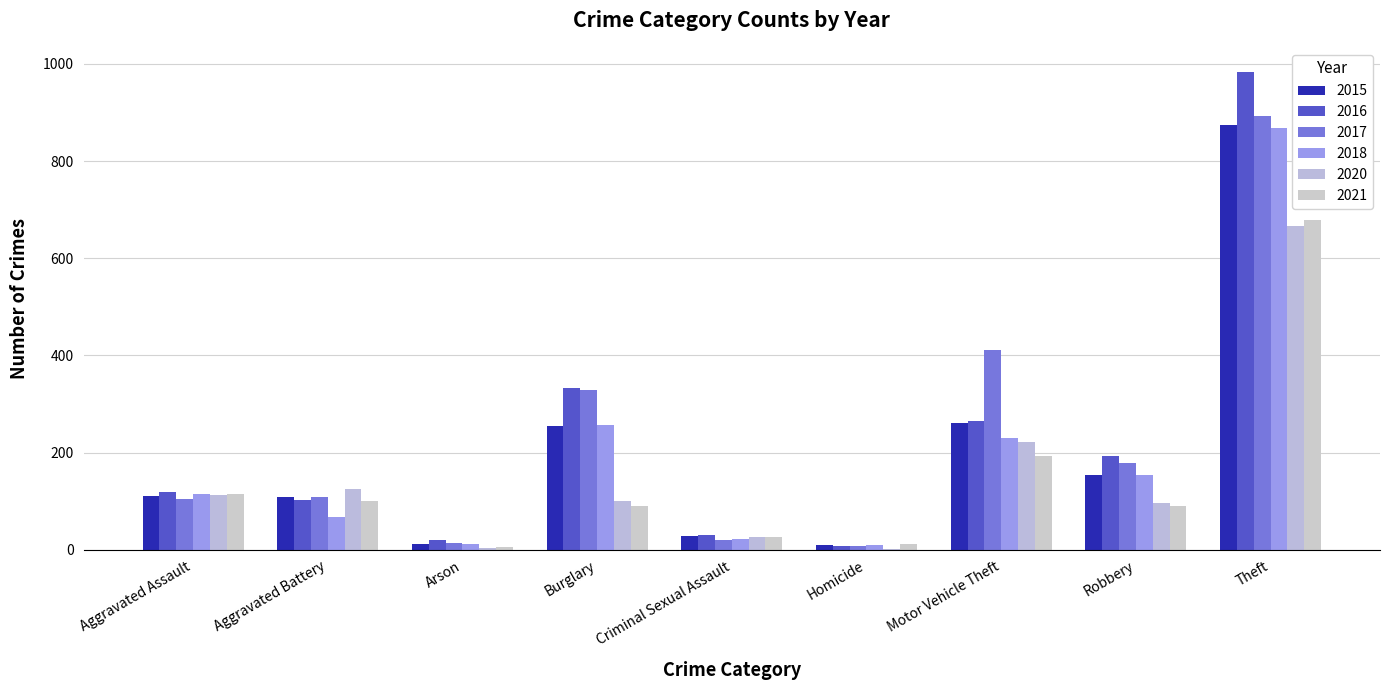

What is the maximum value shown in the chart?

984